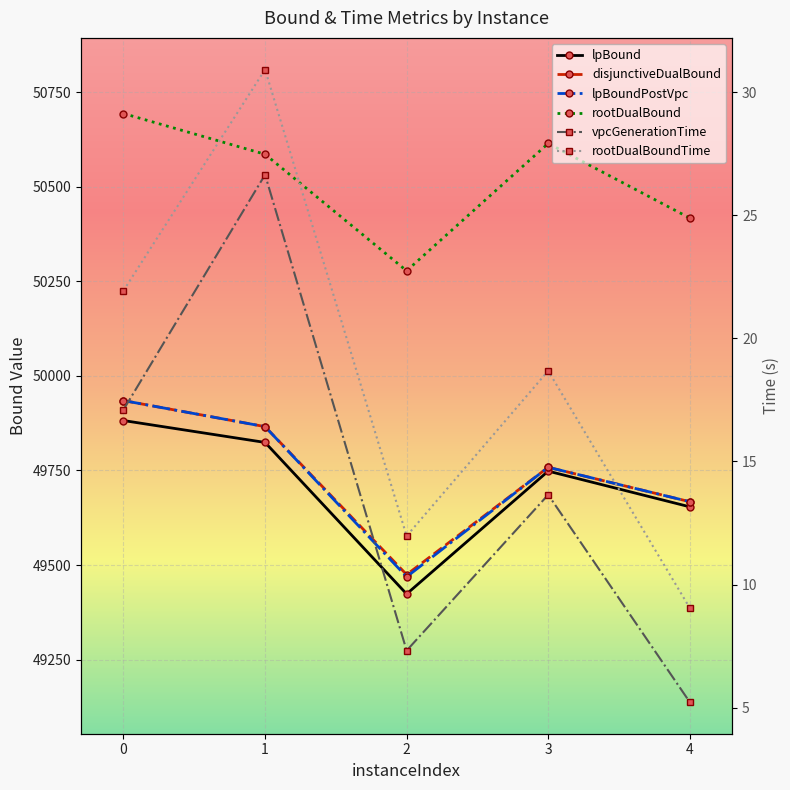

How many lines are shown in the chart?

6